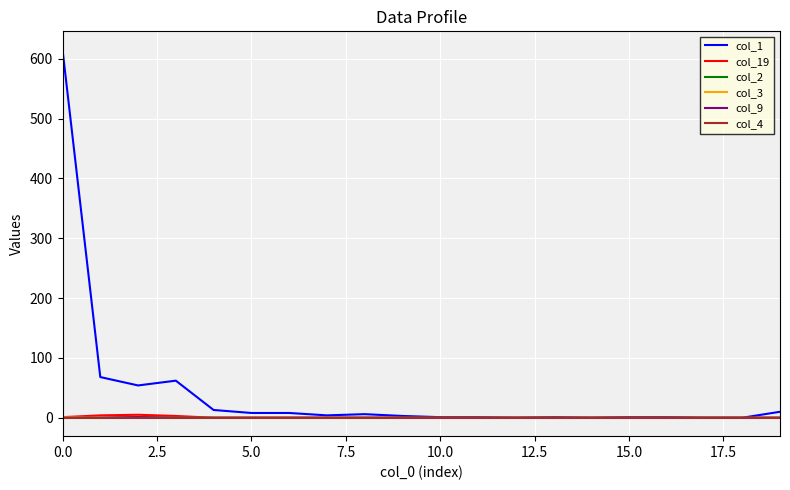

Does the chart have visible grid lines?

Yes